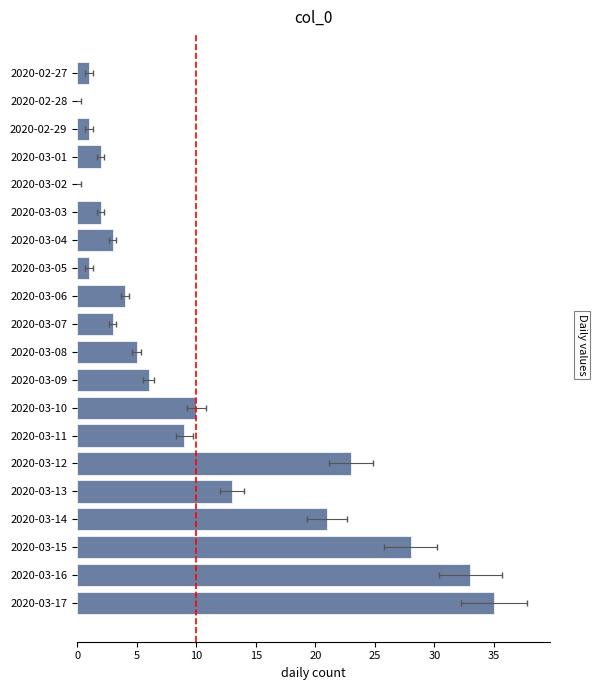

The chart shows a value of 1 at 2020-02-29. True or false?

False